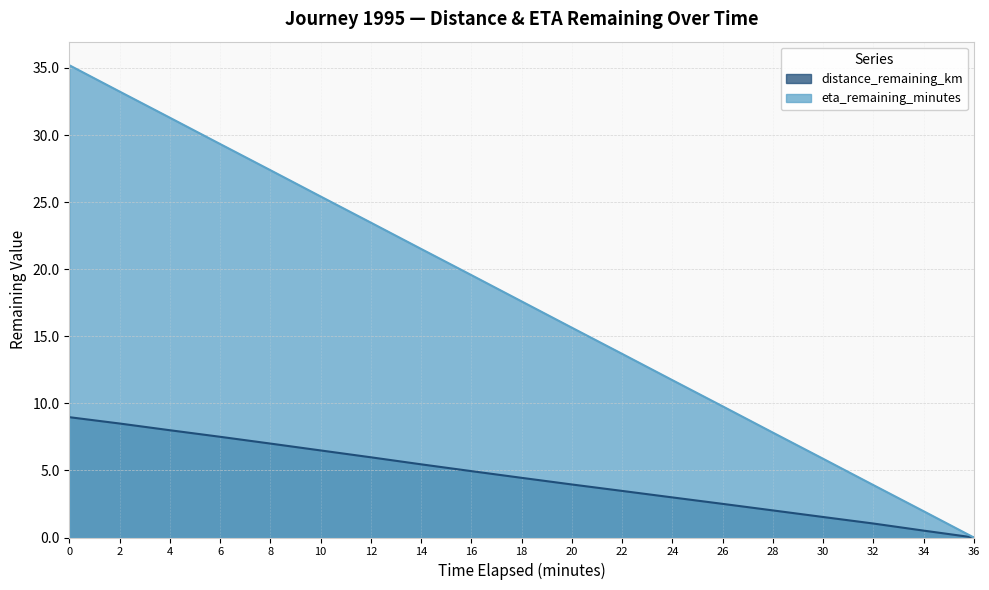

True or false: distance_remaining_km has more than 2 points higher than both neighbors.

False